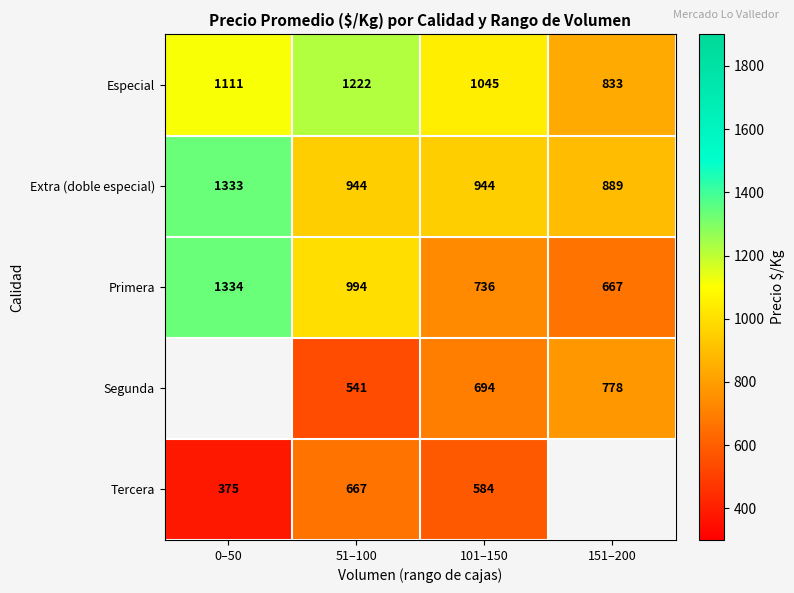

How many data points in Extra (doble especial) are less than 944?

1